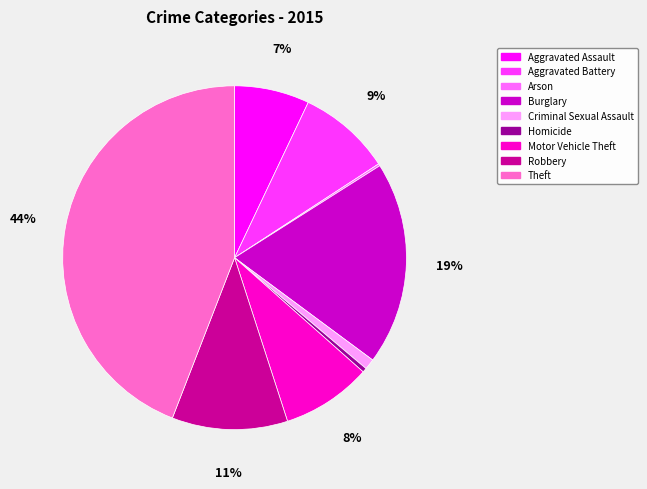

Is it true that Robbery is 2% of the pie?

False